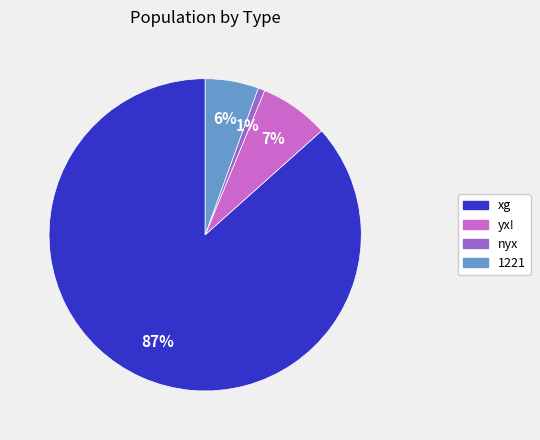

Which category has the biggest portion of the pie?

xg